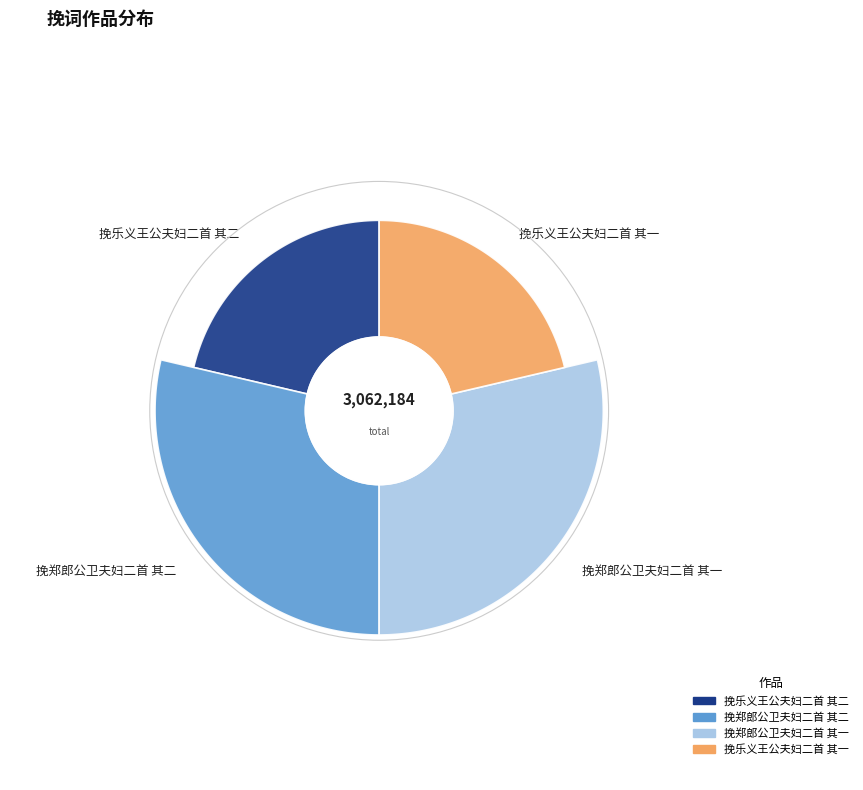

What is the change in value from 挽乐义王公夫妇二首 其二 to 挽乐义王公夫妇二首 其一?

-1